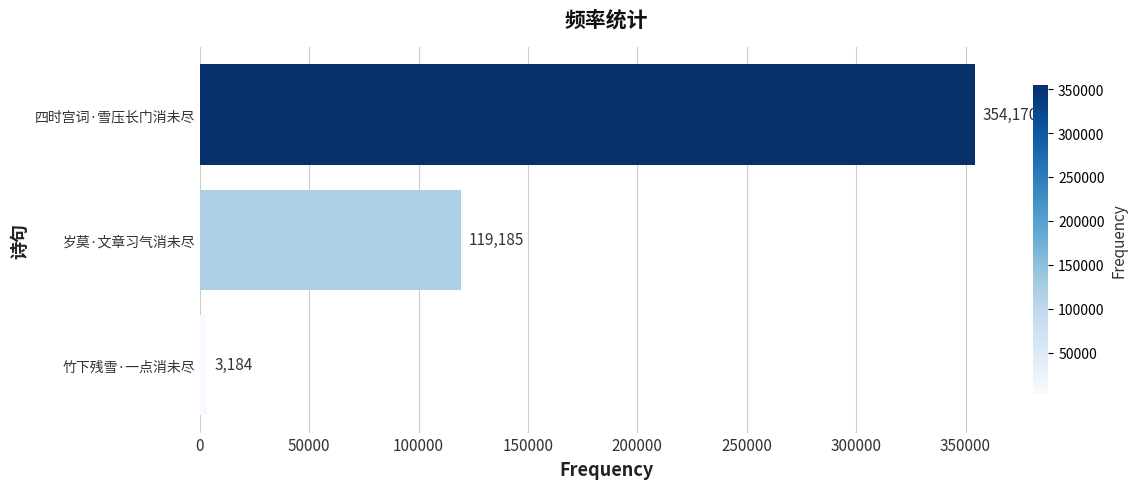

Does the chart contain any negative values?

No